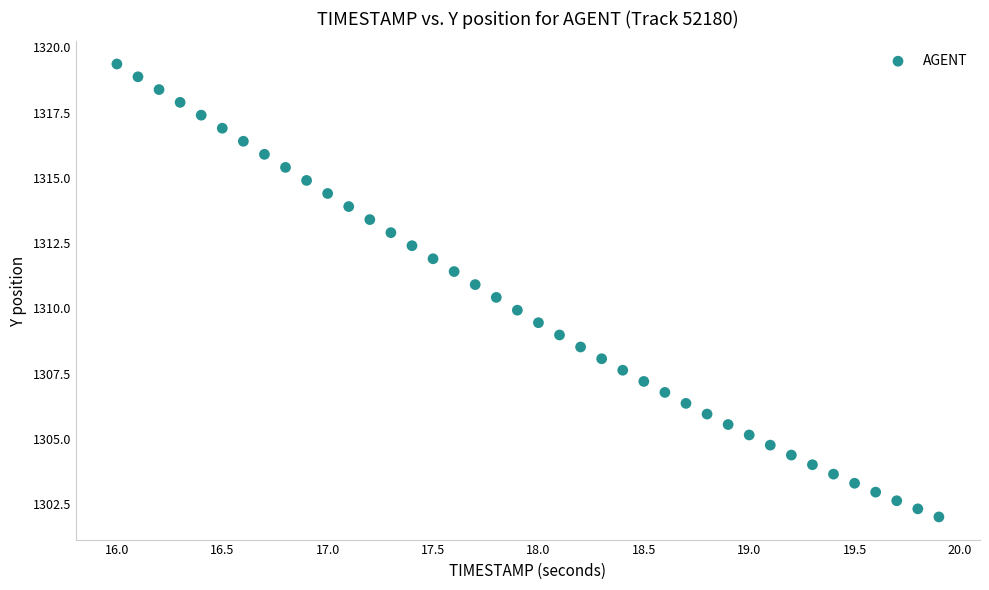

What is the range of X values (max minus min)?

3.9